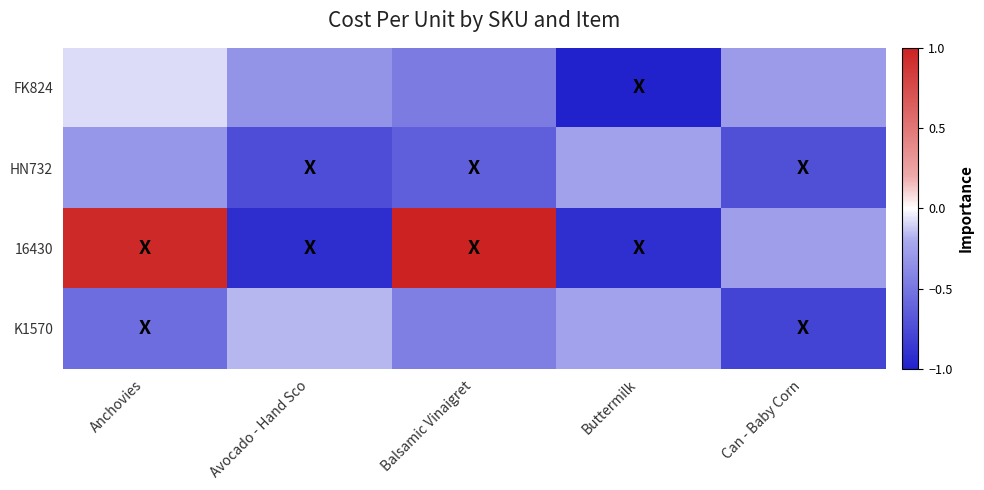

Between Buttermilk and Can - Baby Corn, which is larger?

Can - Baby Corn